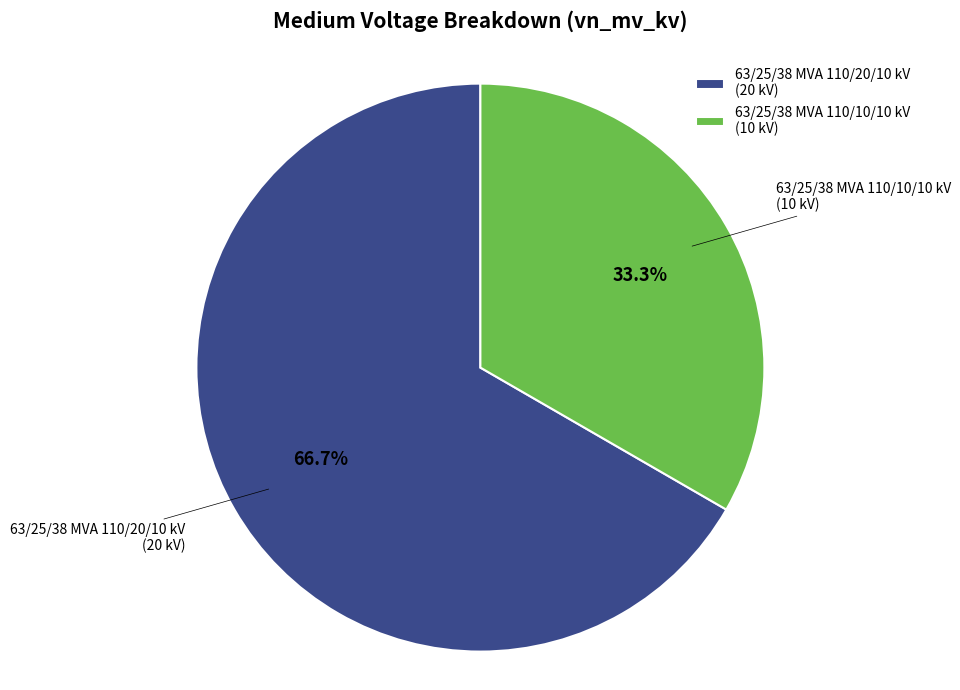

Is the sum of 63/25/38 MVA 110/10/10 kV and 63/25/38 MVA 110/20/10 kV greater than half?

Yes